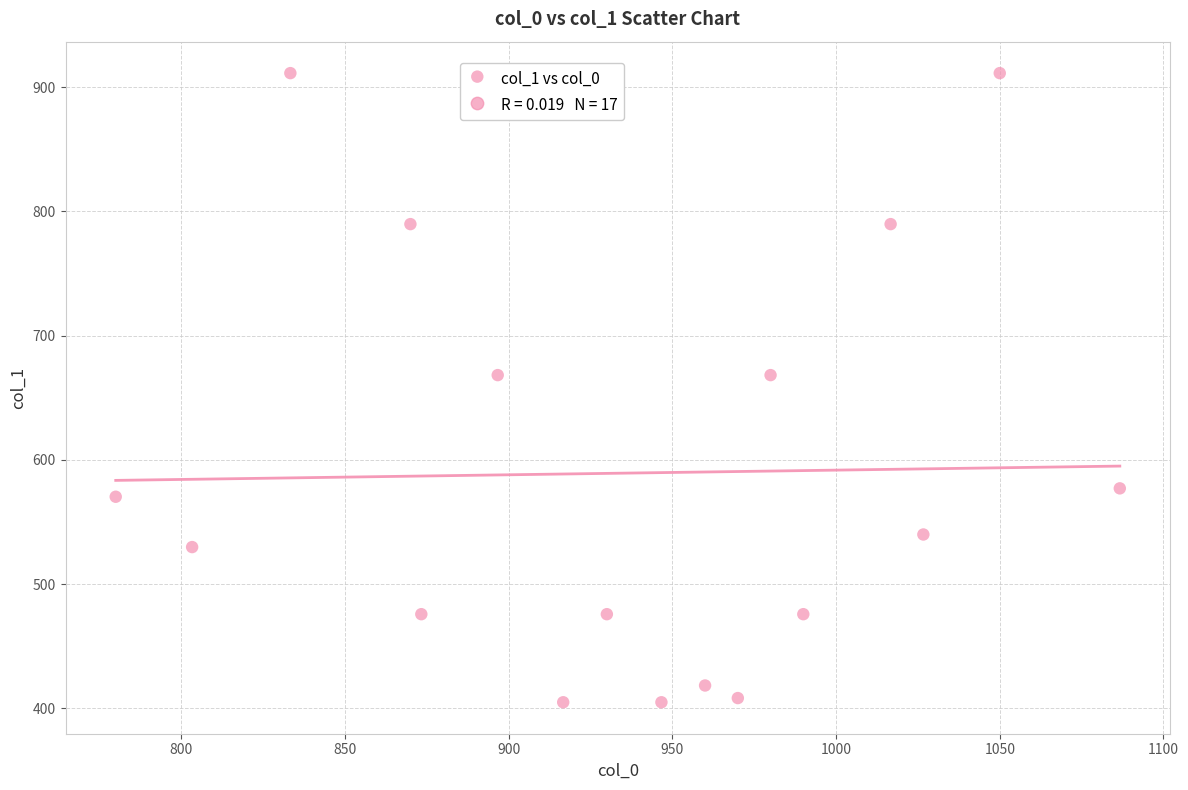

How many points are shown in the scatter plot?

17